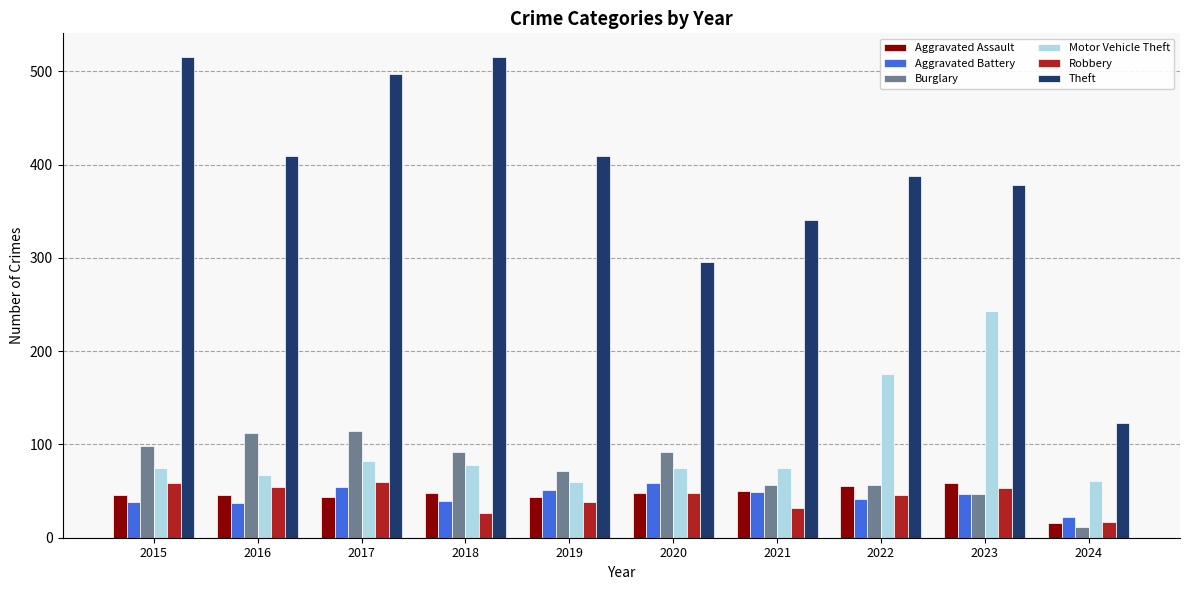

What is the total value across all series at 2016?

725